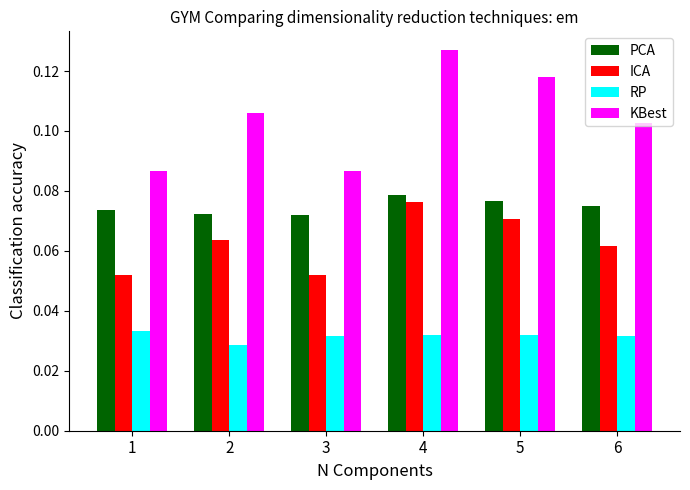

Which series has the largest total across all categories?

KBest